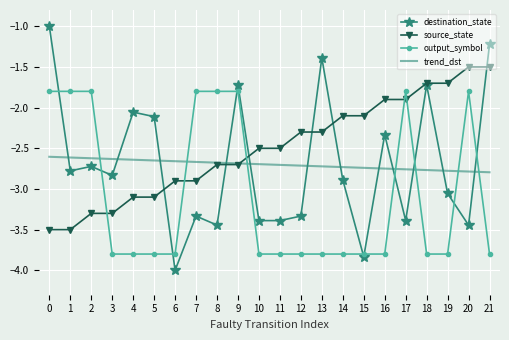

What value does the destination_state series have at 7?

-3.3